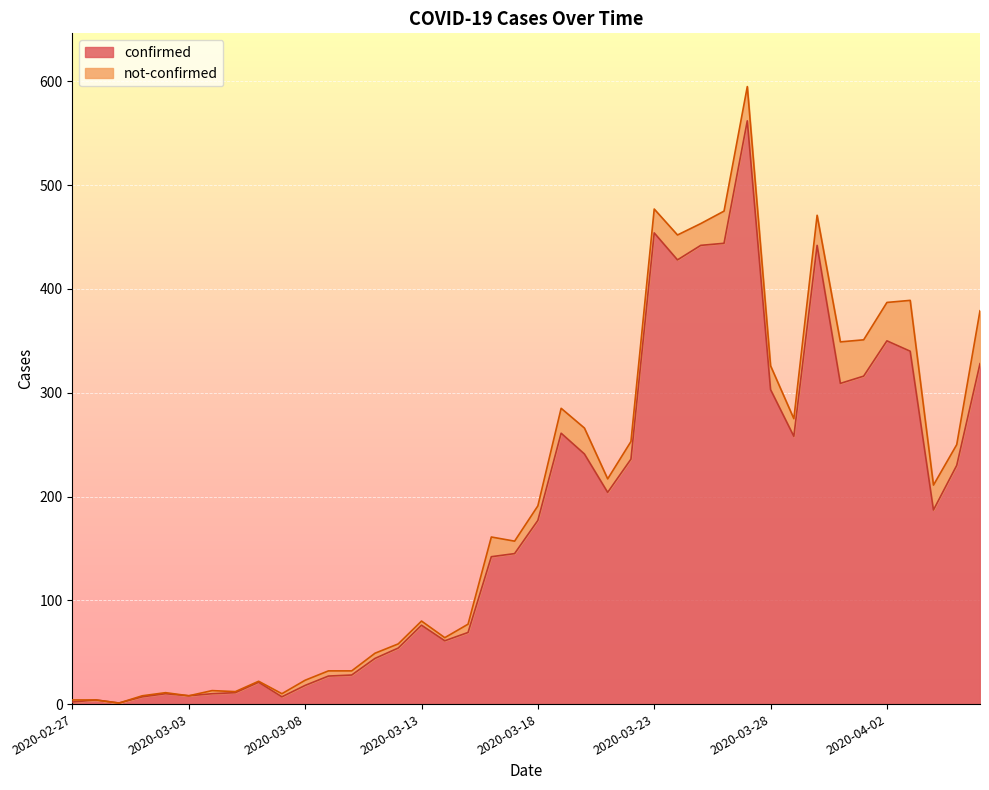

The value at 2020-04-01 is 459. True or false?

False